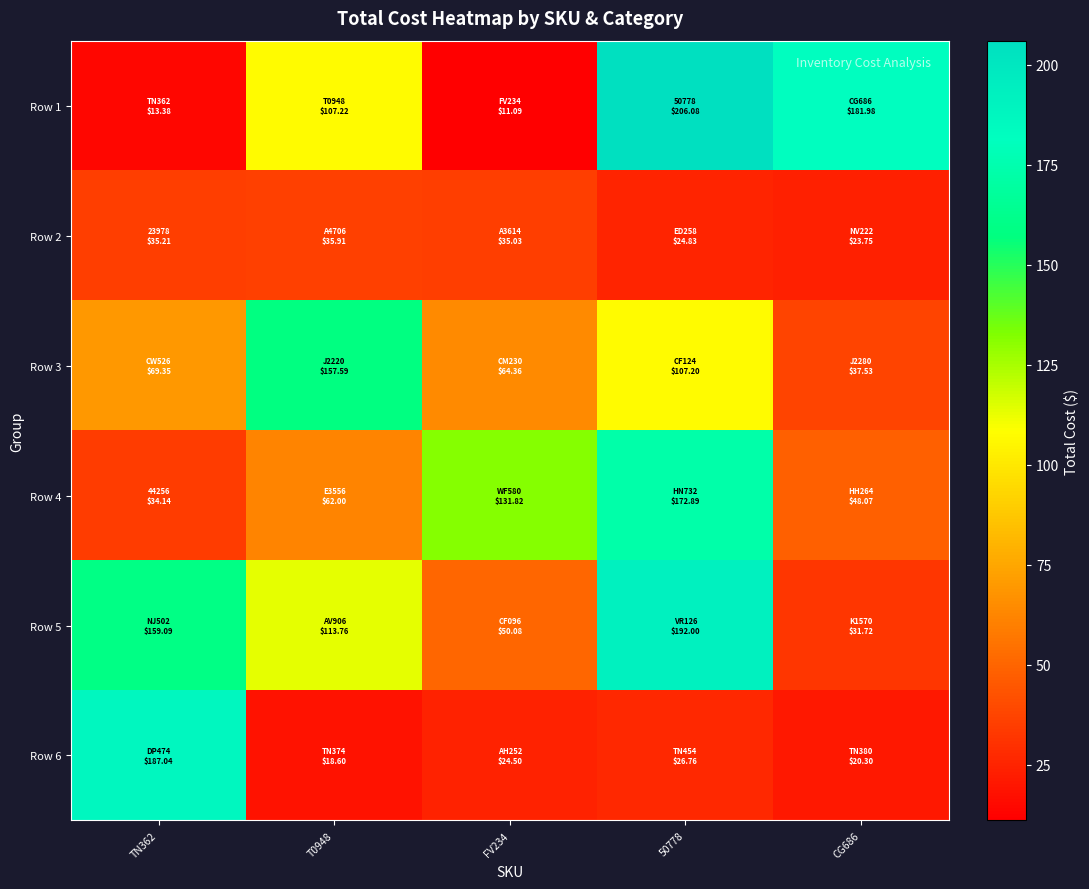

At which category is the sum across all series the highest?

50778